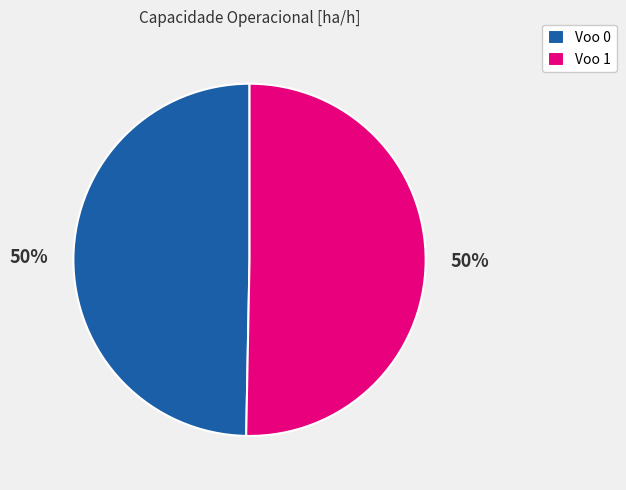

What is the ratio of the value at Voo 1 to the value at Voo 0?

1.0